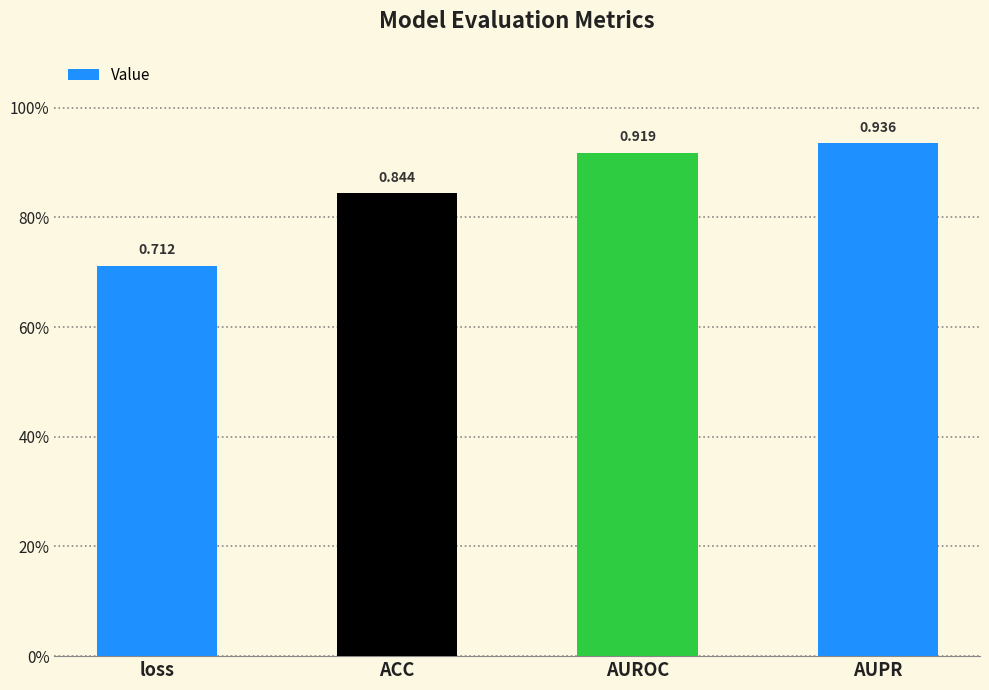

Rank the categories by value from lowest to highest.

loss, ACC, AUROC, AUPR